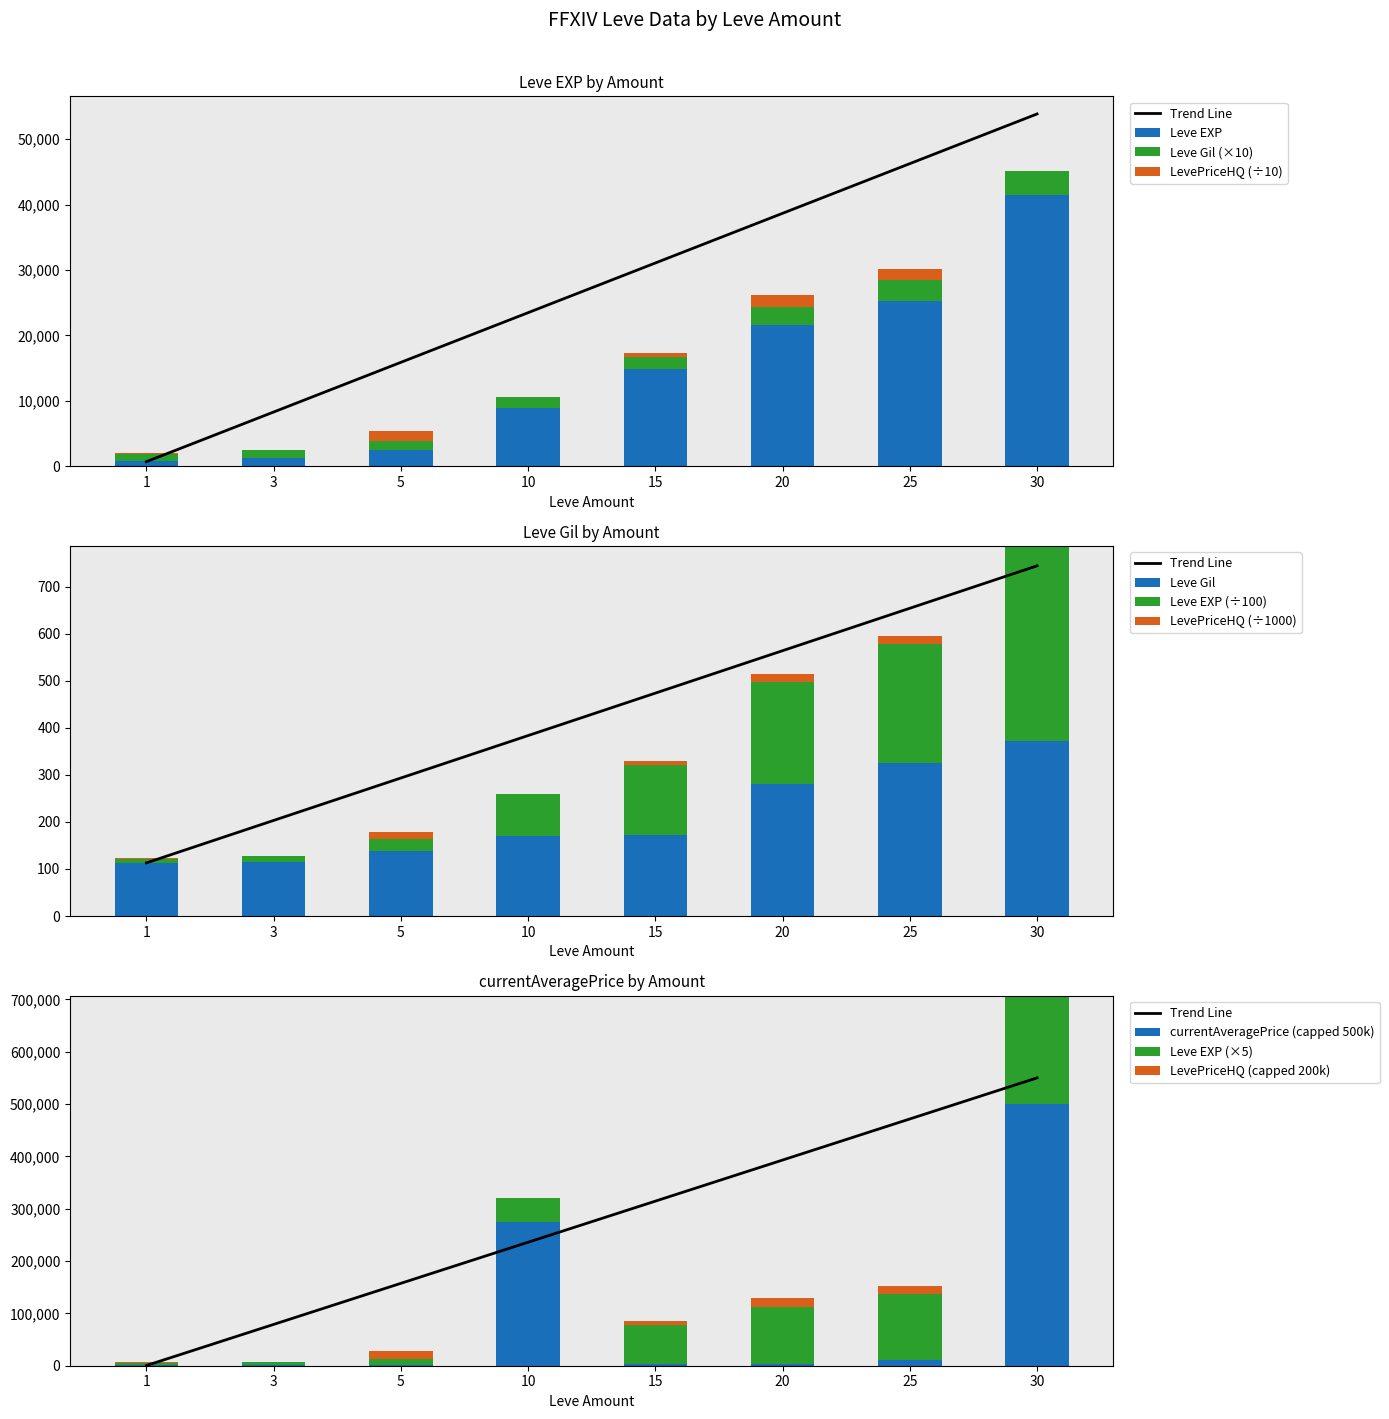

Reading left to right, list all the values displayed in this chart.

Leve EXP: 1=800.0	3=1330.0	5=2490.0	10=8930.0	15=14920.0	20=21600.0	25=25250.0	30=41410.0
Leve Gil: 1=1130.0	3=1140.0	5=1390.0	10=1690.0	15=1720.0	20=2810.0	25=3260.0	30=3720.0
LevePriceHQ: 1=1.6	3=0.0	5=15.0	10=0.0	15=7.5	20=17.5	25=16.3	30=0.0